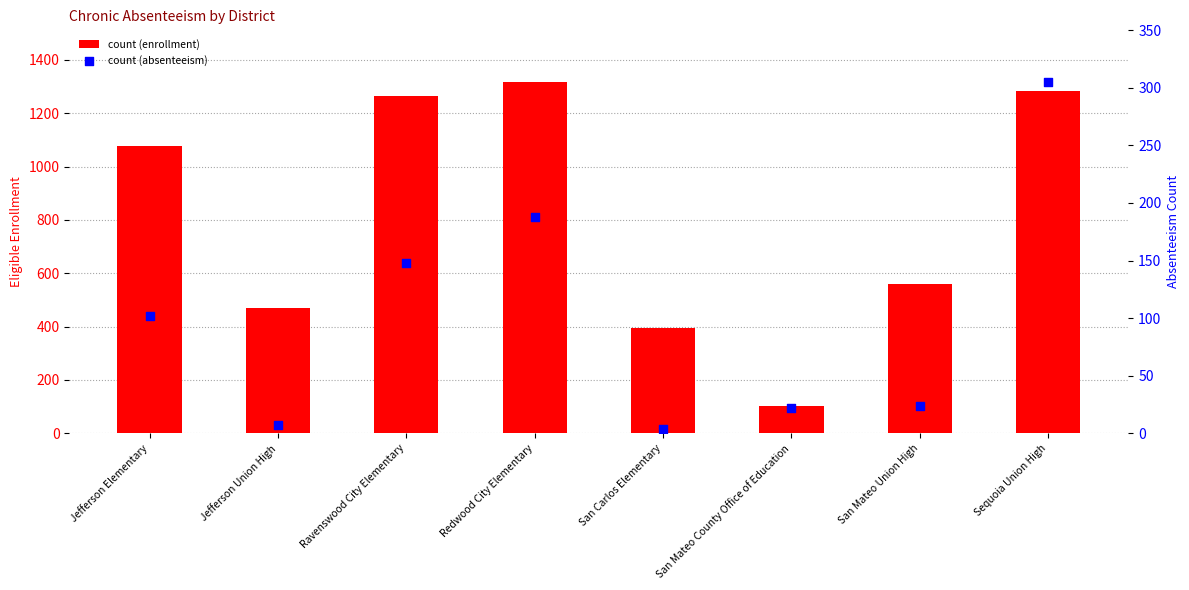

Which series has the largest total across all categories?

ChronicAbsenteeismEligibleEnrollment